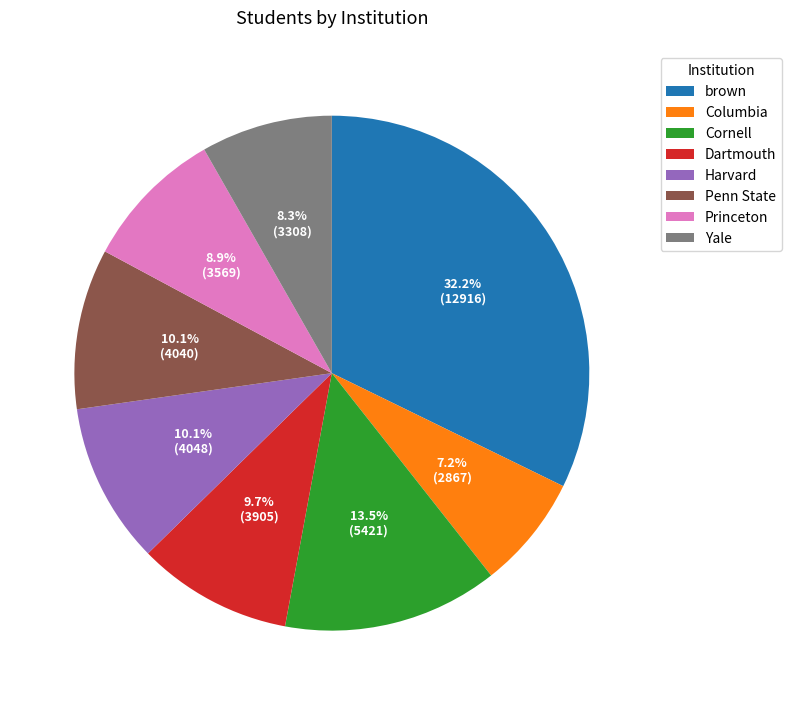

How many slices are in this pie chart?

8